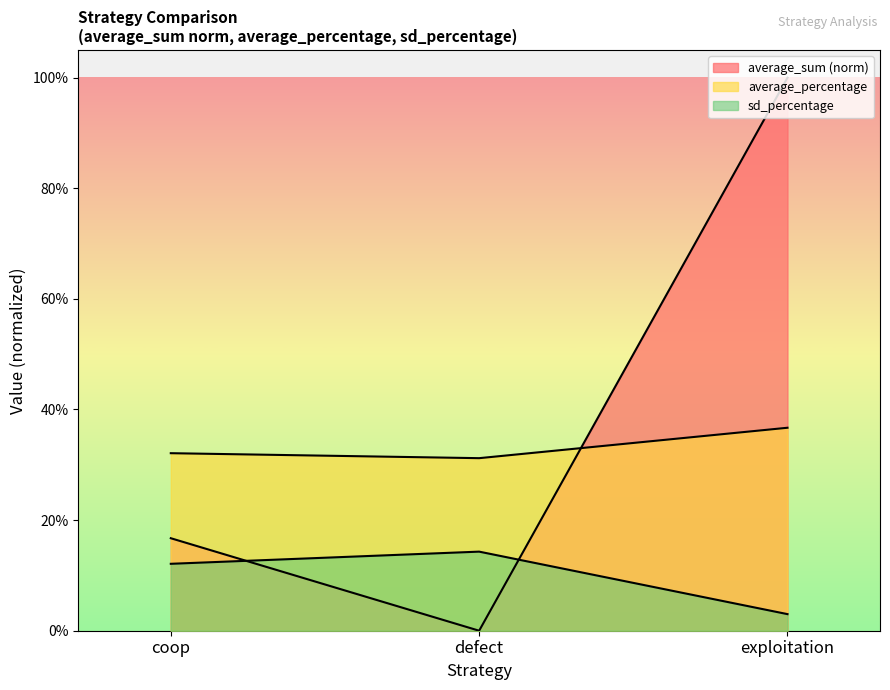

What is the difference between the highest and lowest values at coop?

0.2